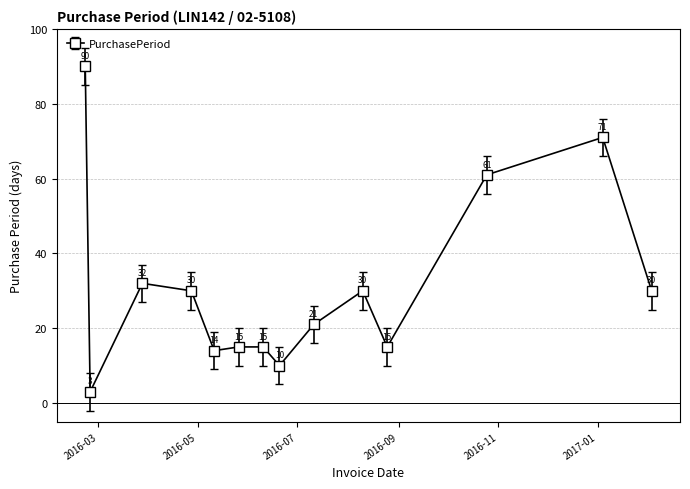

What is the value of the 1st point from the left?

90